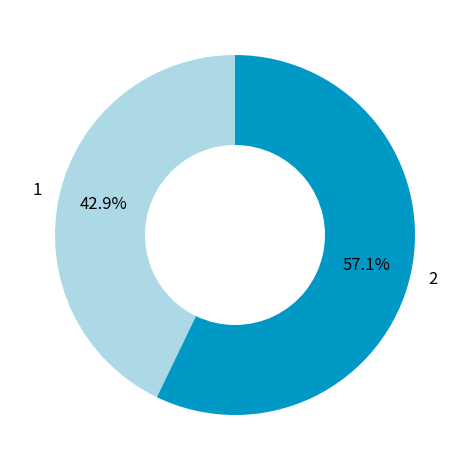

What percentage is the 1 slice, to the nearest percent?

43%